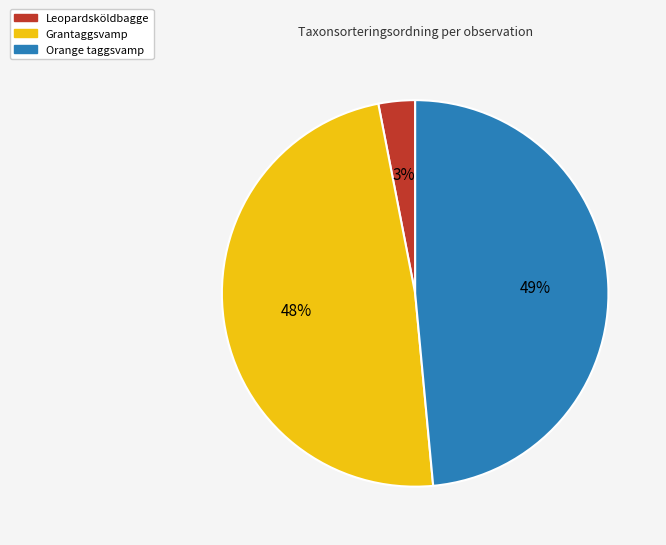

Between Orange taggsvamp and Leopardsköldbagge, which is larger?

Orange taggsvamp